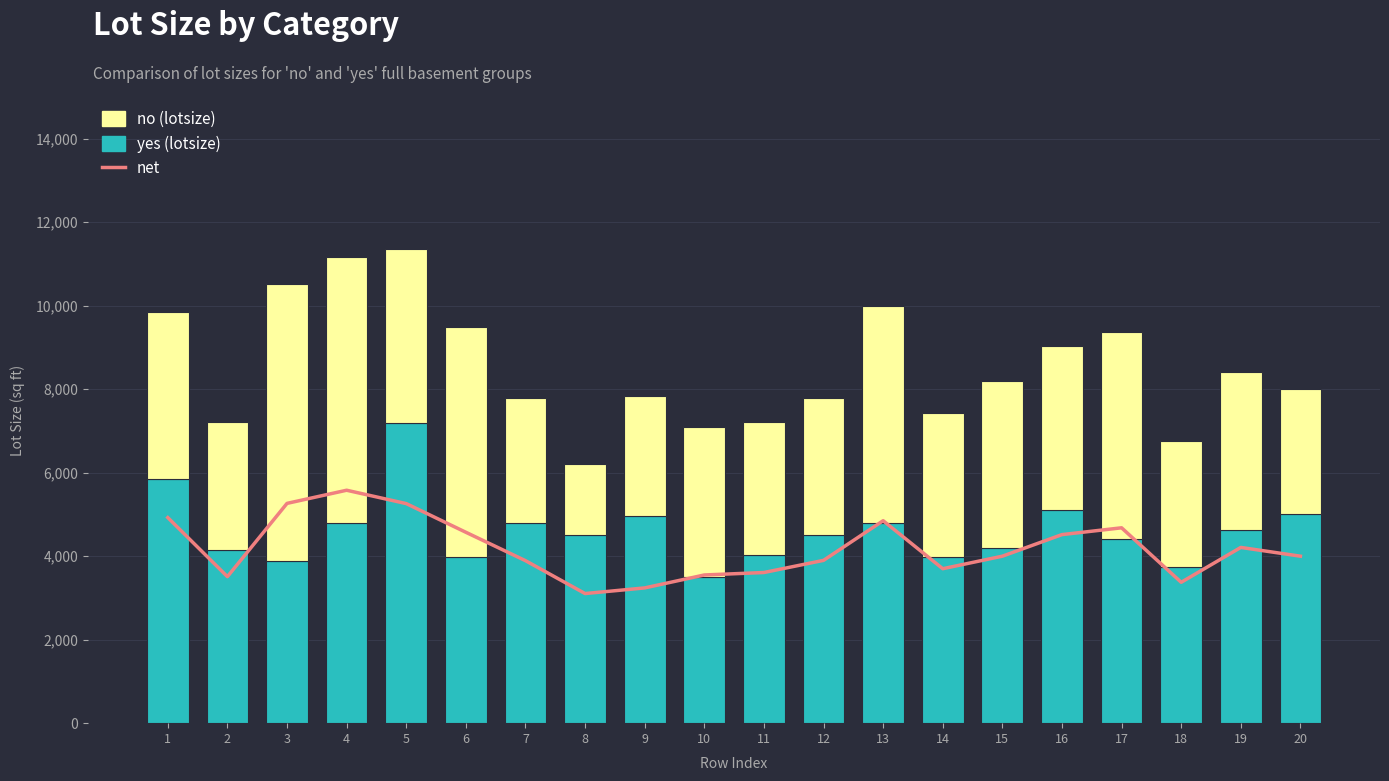

Reading left to right, list all the values displayed in this chart.

net: 1=4925	2=3510	3=5265	4=5580	5=5260	6=4573	7=3893	8=3105	9=3240	10=3550	11=3609	12=3900	13=4850	14=3700	15=4000	16=4517	17=4680	18=3375	19=4210	20=4000
yes (lotsize): 1=5850	2=4160	3=3880	4=4800	5=7200	6=3986	7=4785	8=4510	9=4960	10=3500	11=4032	12=4500	13=4800	14=3990	15=4200	16=5100	17=4400	18=3750	19=4620	20=5000
no (lotsize): 1=4000	2=3060	3=6650	4=6360	5=4160	6=5500	7=3000	8=1700	9=2880	10=3600	11=3185	12=3300	13=5200	14=3450	15=4000	16=3934	17=4960	18=3000	19=3800	20=3000